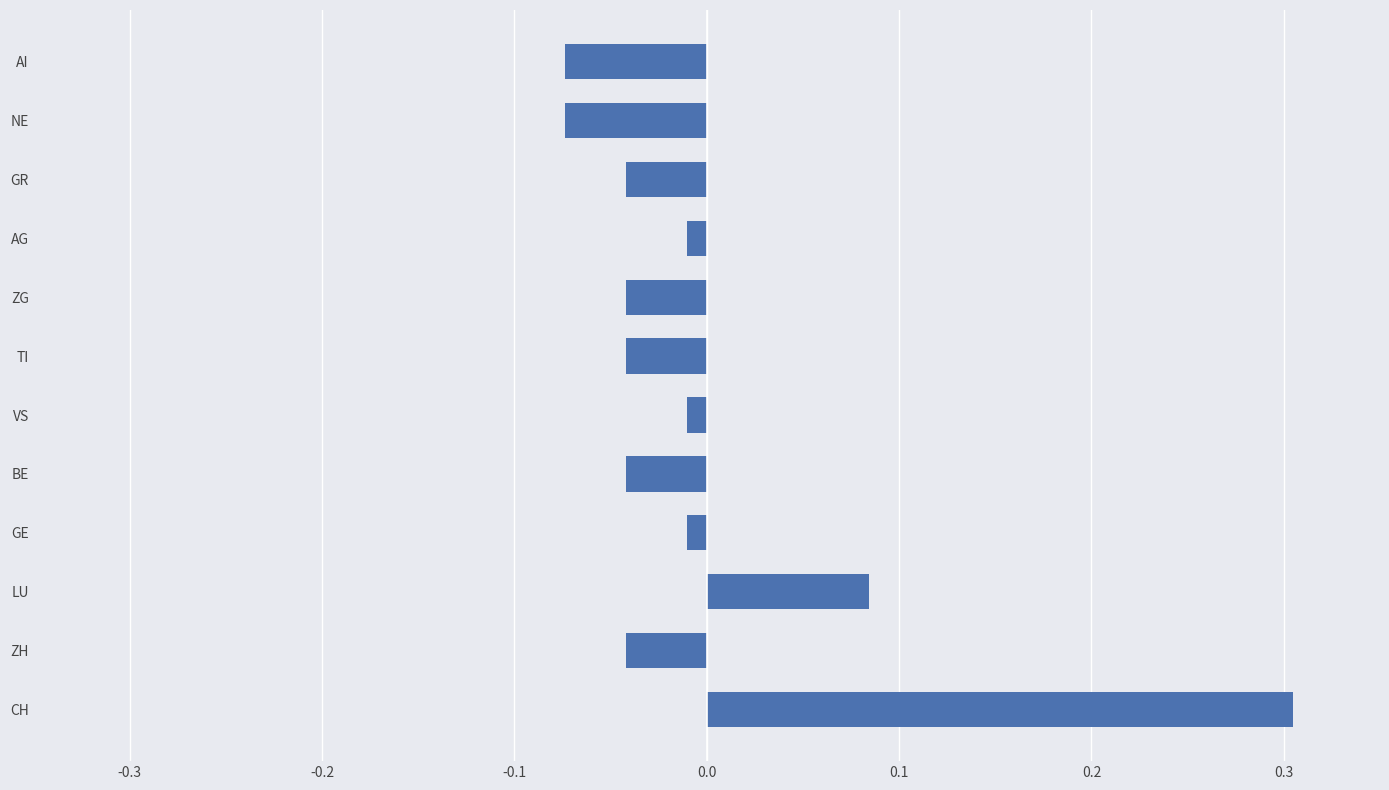

At which category does the chart reach its peak across all series?

CH